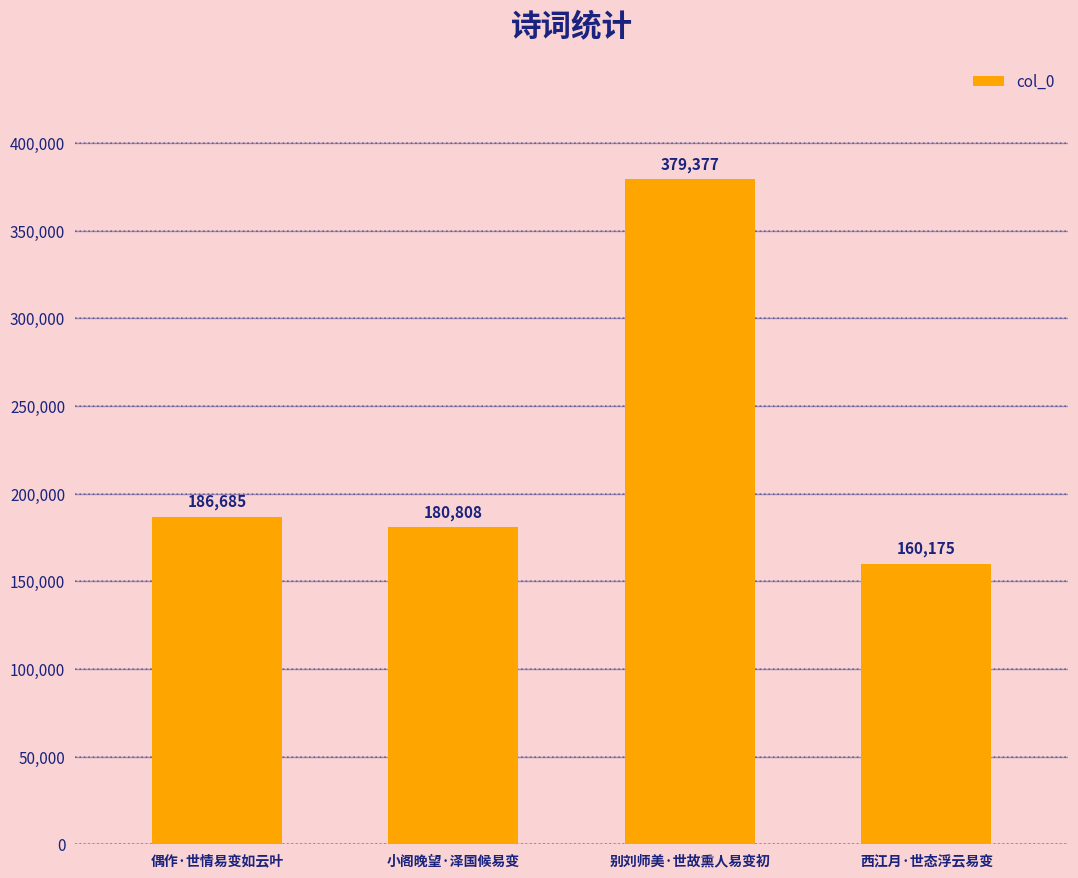

What is the change in value from 小阁晚望·泽国候易变 to 别刘师美·世故熏人易变初?

+198569